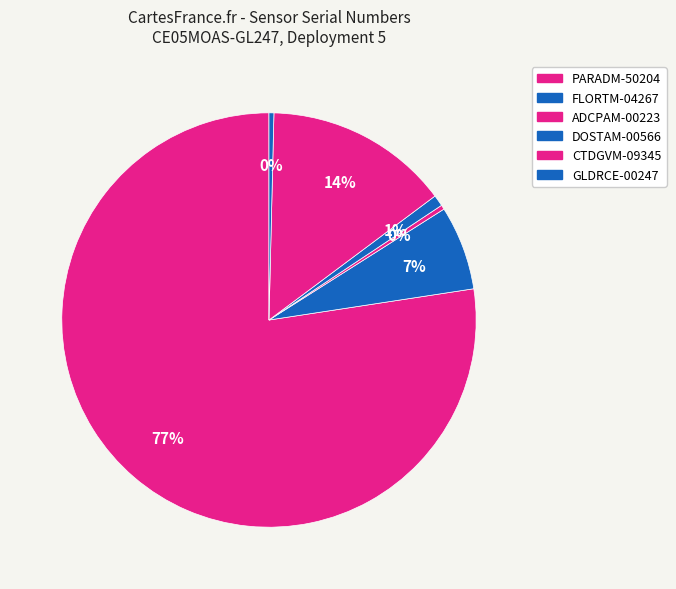

Rank the categories by value from lowest to highest.

ADCPAM-00223, GLDRCE-00247, DOSTAM-00566, FLORTM-04267, CTDGVM-09345, PARADM-50204